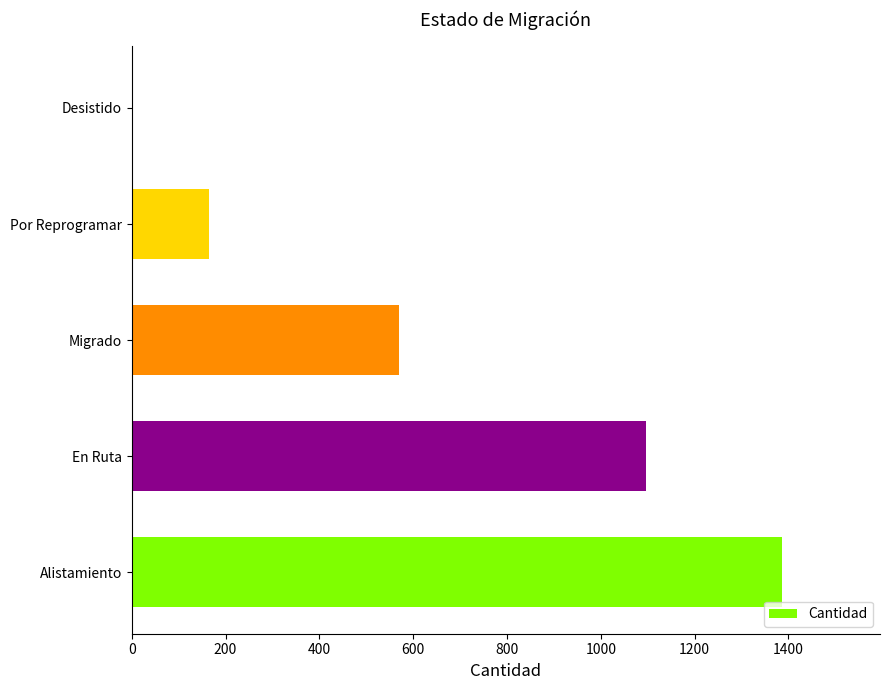

The value at Por Reprogramar is 95. True or false?

False